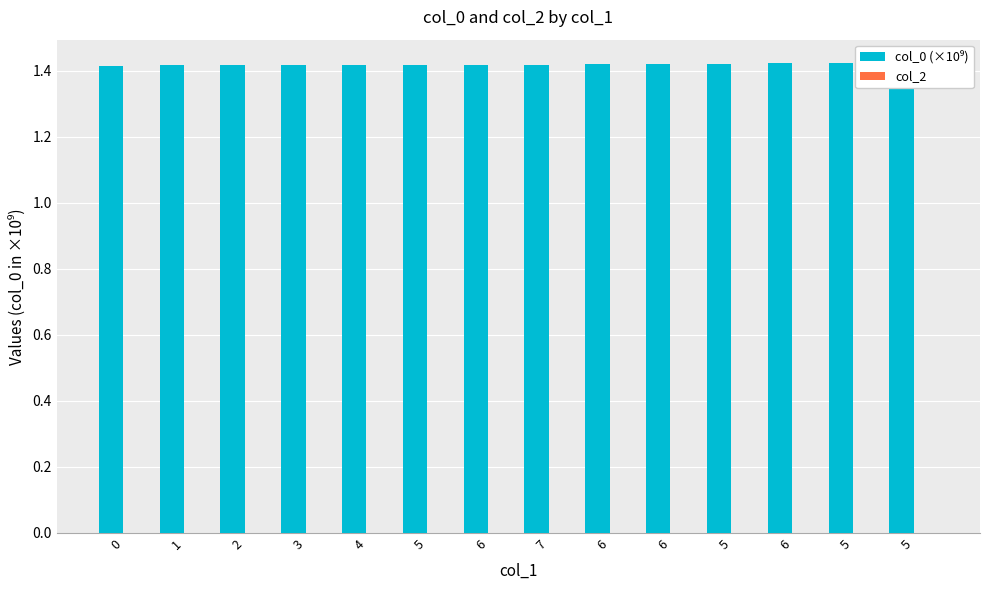

The value of col_0 (×10⁹) at 2 is 1.9. True or false?

False